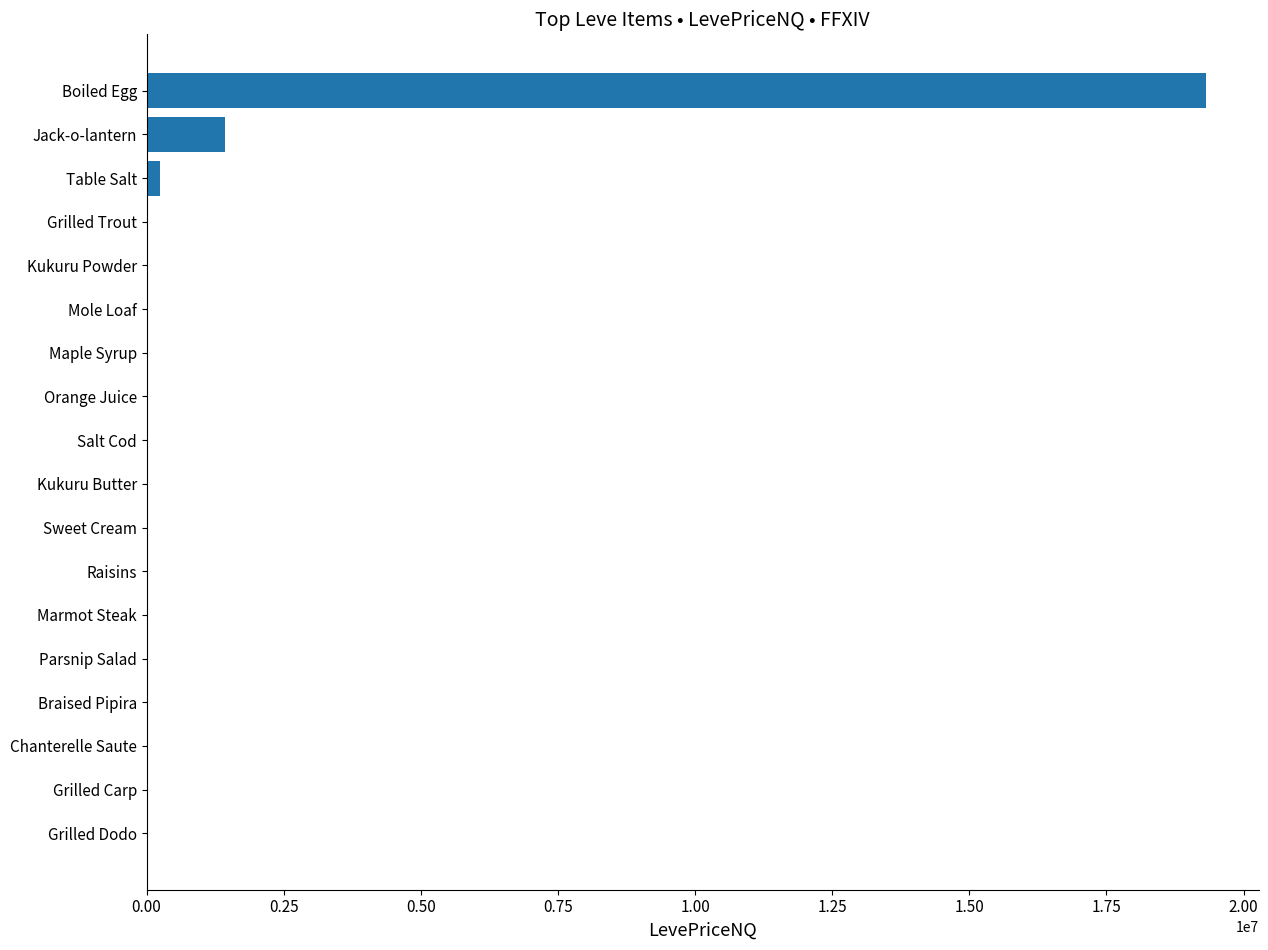

Count the number of values greater than 1784.

9